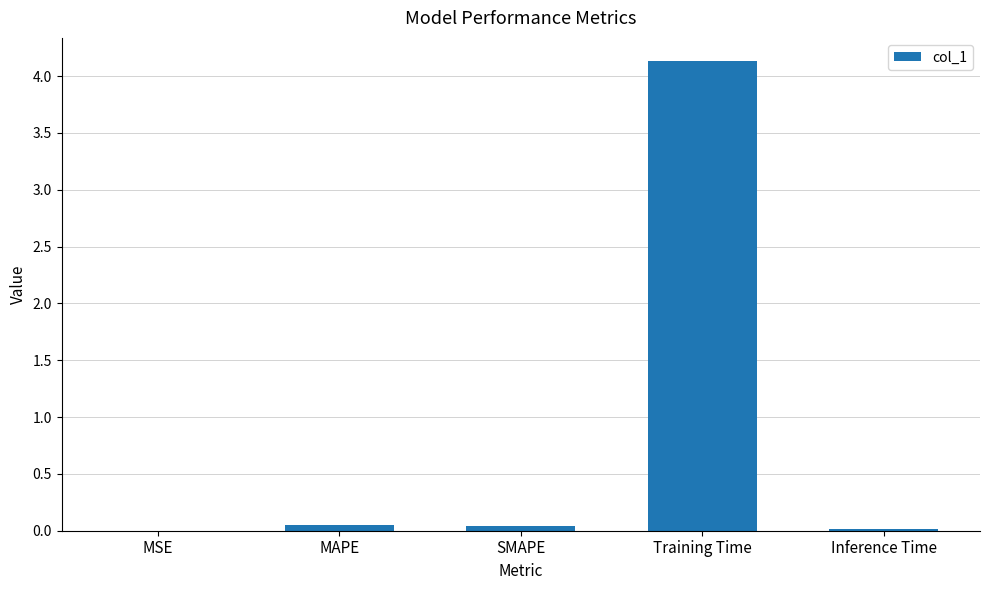

What is the sum of all values?

4.2